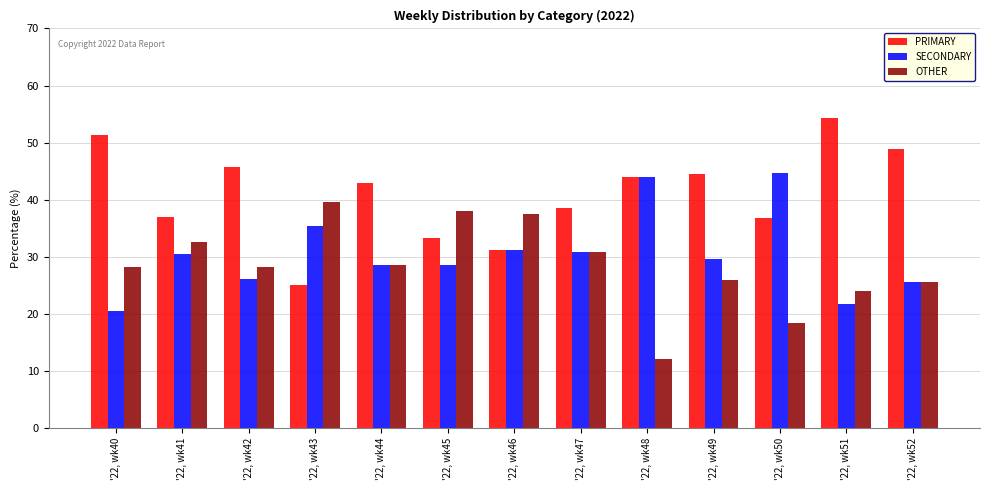

What is the value of the PRIMARY bar at the 3rd from the left?

45.7